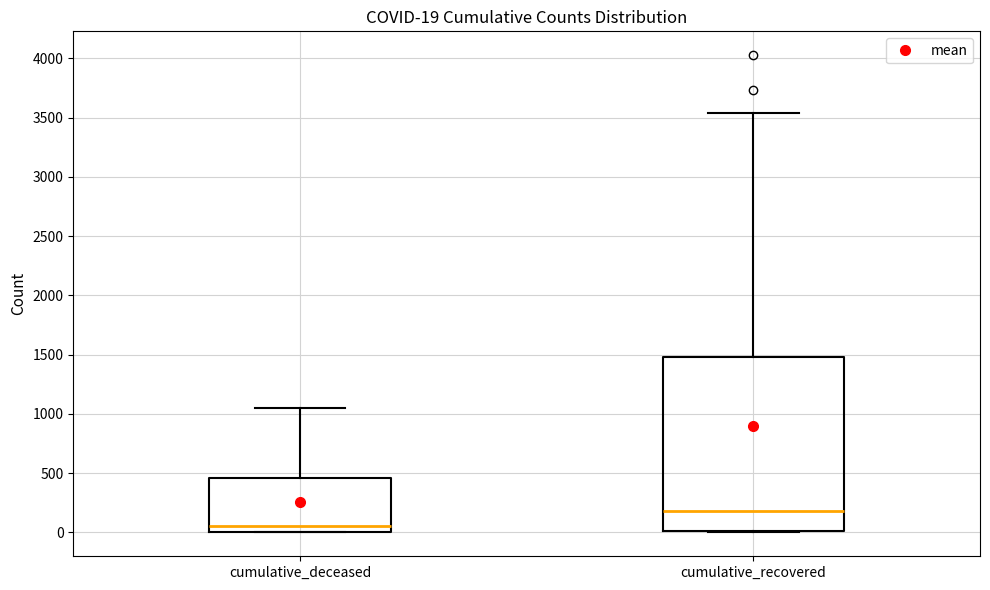

Comparing the boxes themselves (not the whiskers), which one is the tallest?

cumulative_recovered